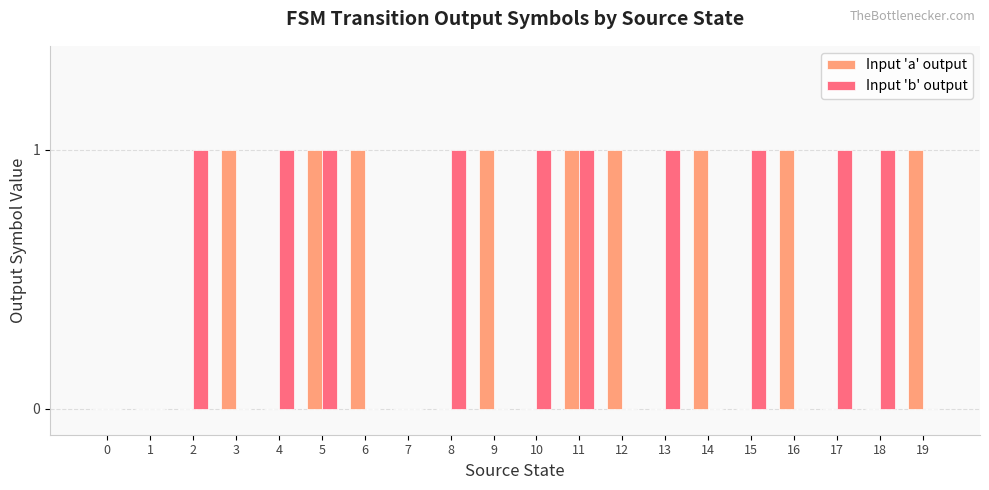

Is it true that Input 'a' output equals 1 at 9?

True